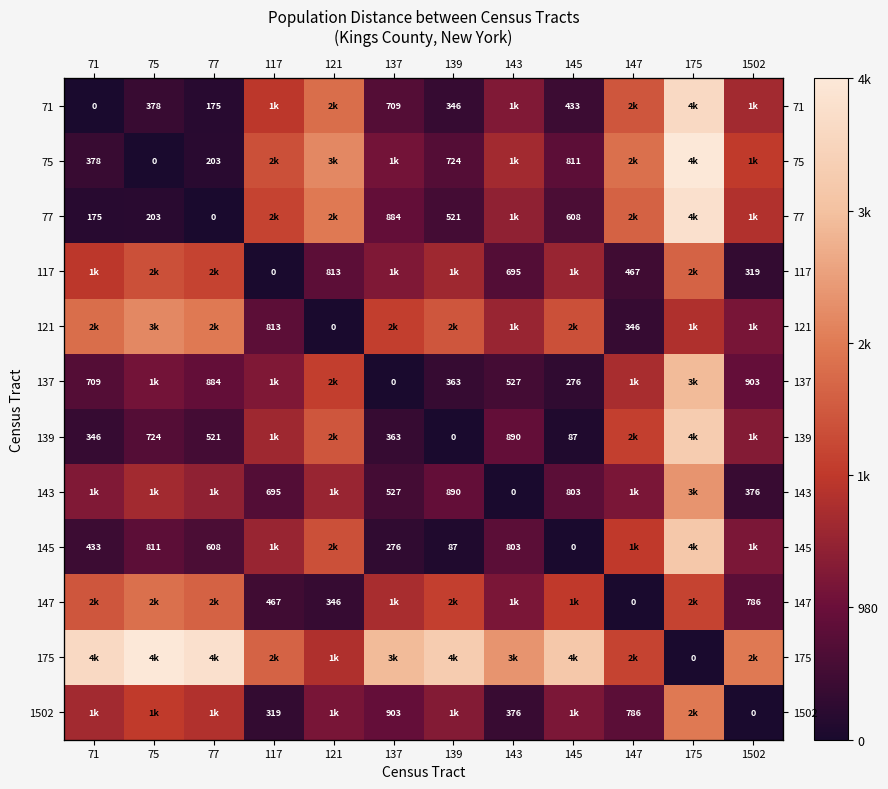

How many values in the 137 series are below 903?

6